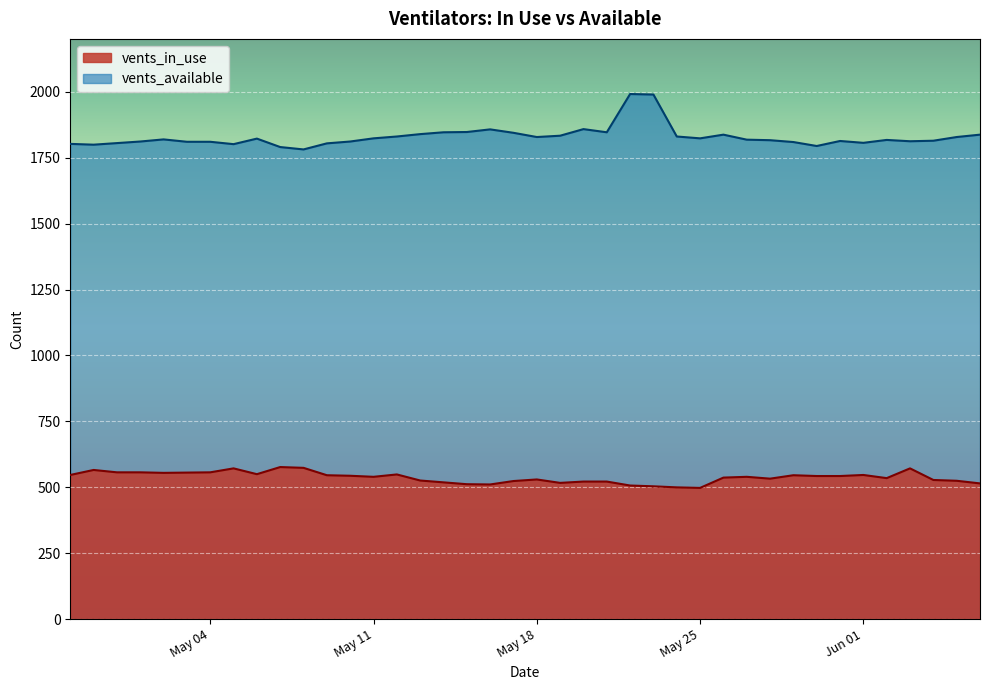

What is the difference between the vents_available values at 2021-06-05 and 2021-06-03?

16